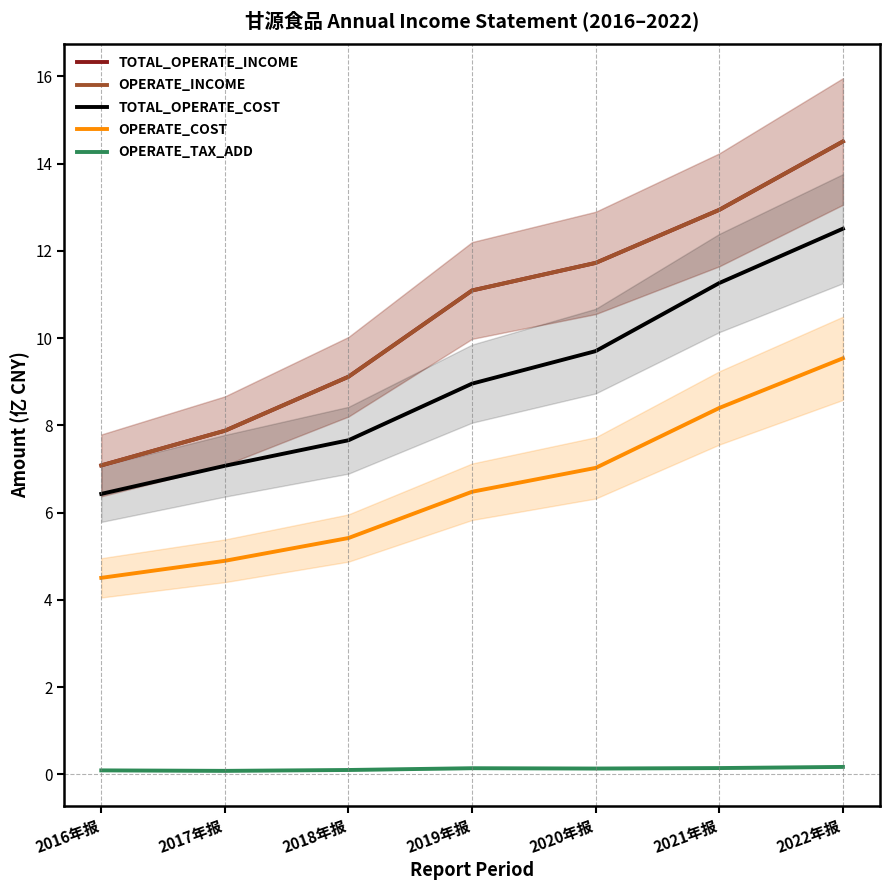

True or false: OPERATE_TAX_ADD and OPERATE_INCOME cross at least once.

False